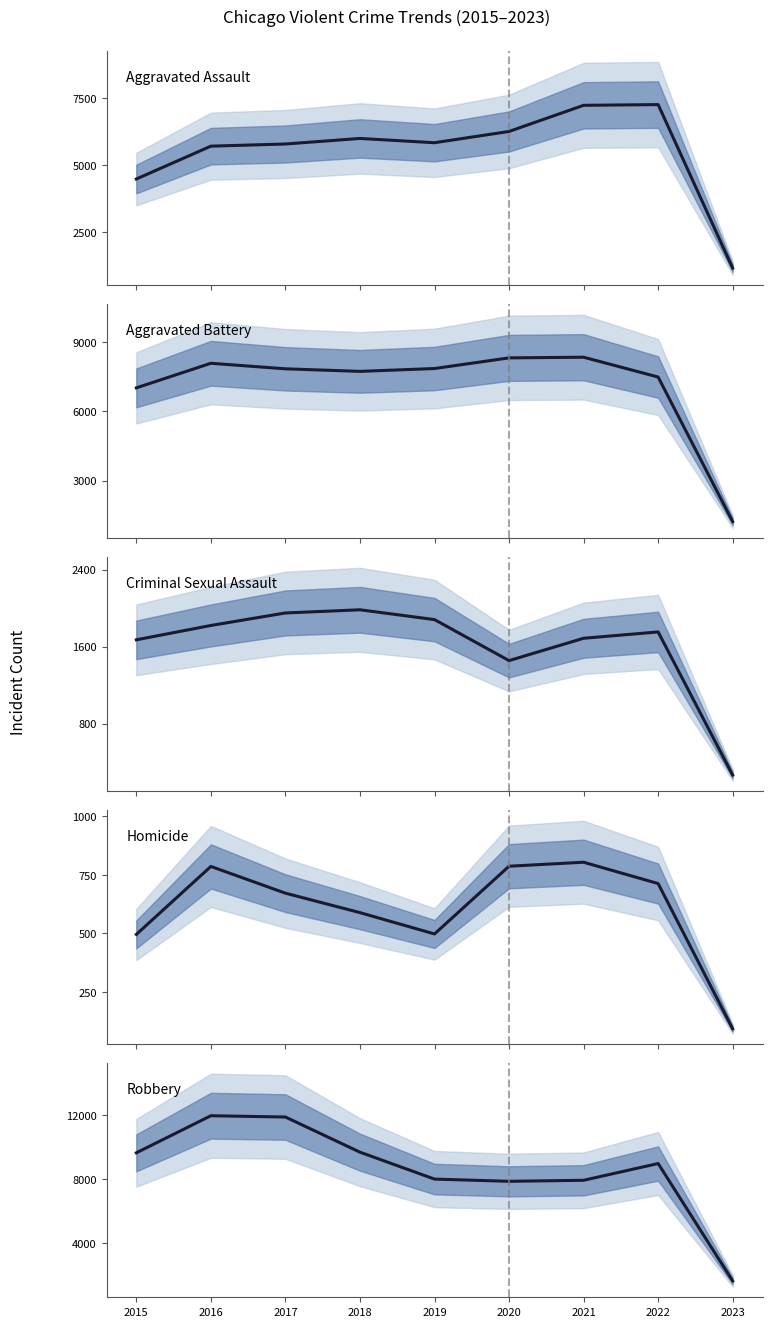

How many distinct data groups are displayed?

5